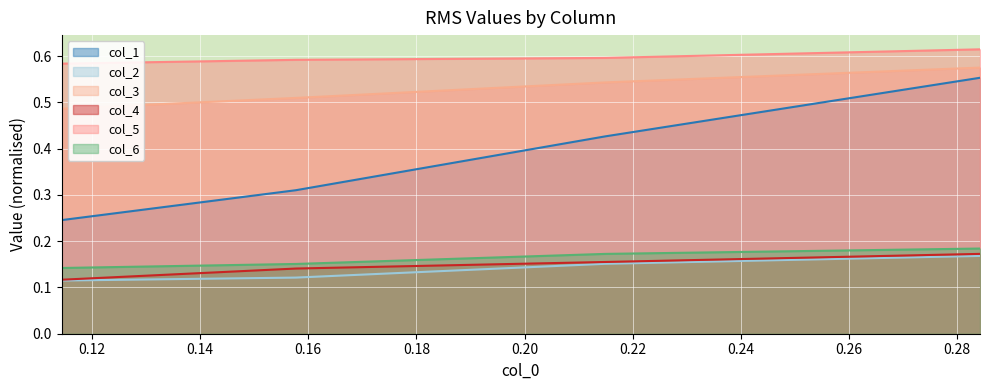

What is the sum of all col_1 values?

1.5